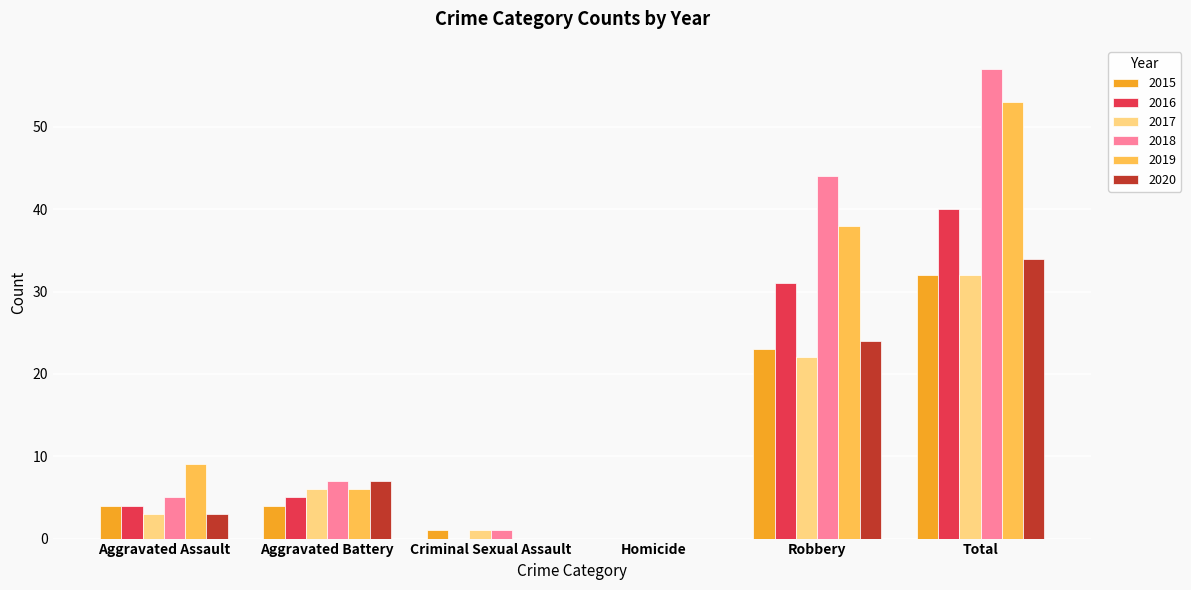

What is the spread (max minus min) of values at Criminal Sexual Assault?

1